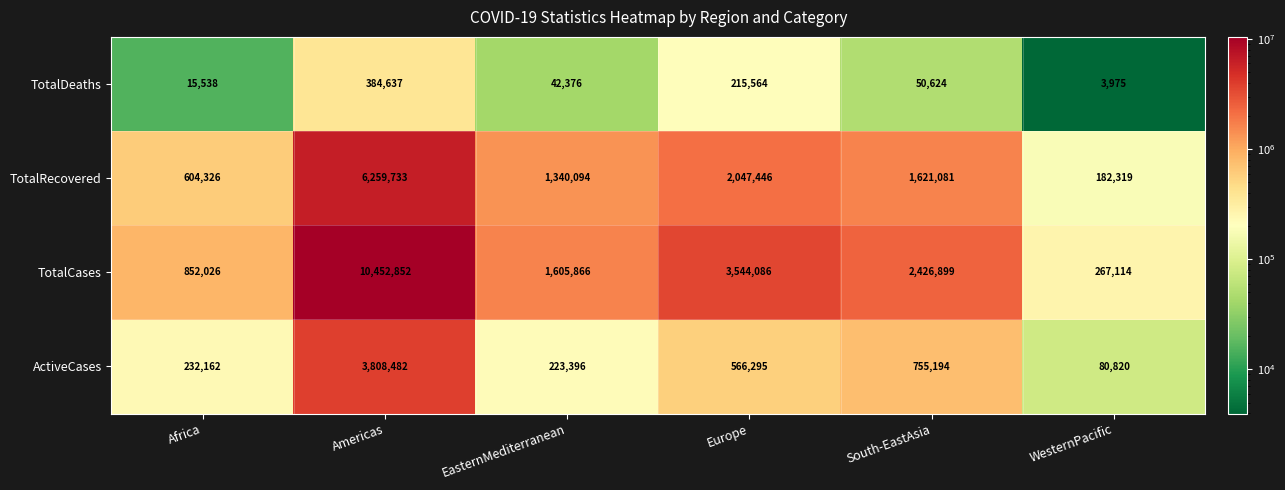

Reading left to right, extract all data points from this chart.

TotalDeaths: 15538	384637	42376	215564	50624	3975
TotalRecovered: 604326	6259733	1340094	2047446	1621081	182319
TotalCases: 852026	10452852	1605866	3544086	2426899	267114
ActiveCases: 232162	3808482	223396	566295	755194	80820